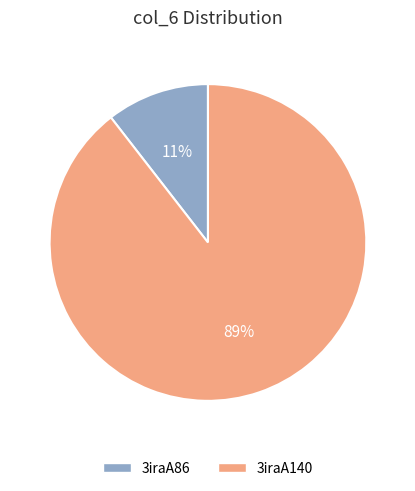

Is 3iraA86 the majority of the pie?

No